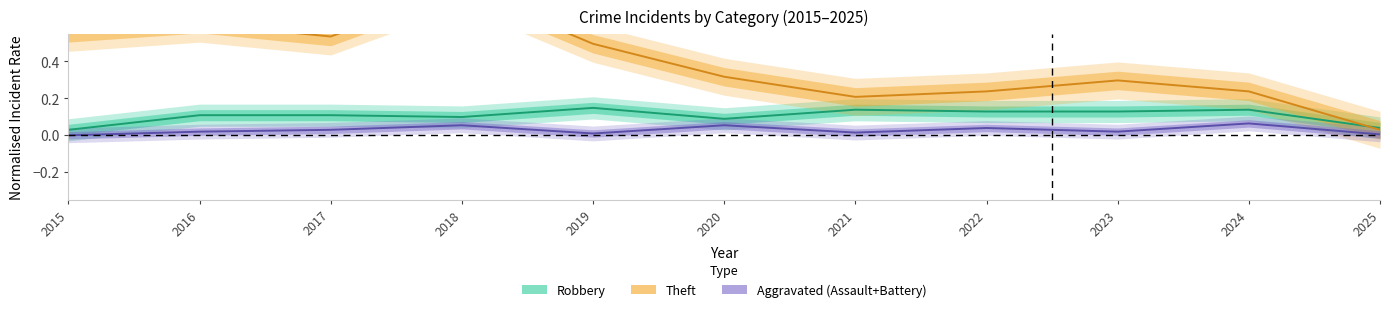

Reading left to right, transcribe all the data shown in this chart.

Robbery: 2015=0.0	2016=0.1	2017=0.1	2018=0.1	2019=0.1	2020=0.1	2021=0.1	2022=0.1	2023=0.1	2024=0.1	2025=0.0
Theft: 2015=0.6	2016=0.6	2017=0.5	2018=0.8	2019=0.5	2020=0.3	2021=0.2	2022=0.2	2023=0.3	2024=0.2	2025=0.0
Aggravated (Assault+Battery): 2015=0.0	2016=0.0	2017=0.0	2018=0.1	2019=0.0	2020=0.1	2021=0.0	2022=0.0	2023=0.0	2024=0.1	2025=0.0